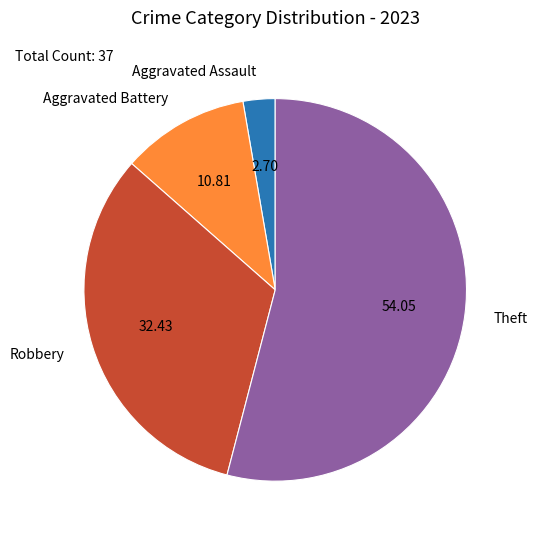

Which category accounts for the majority?

Theft